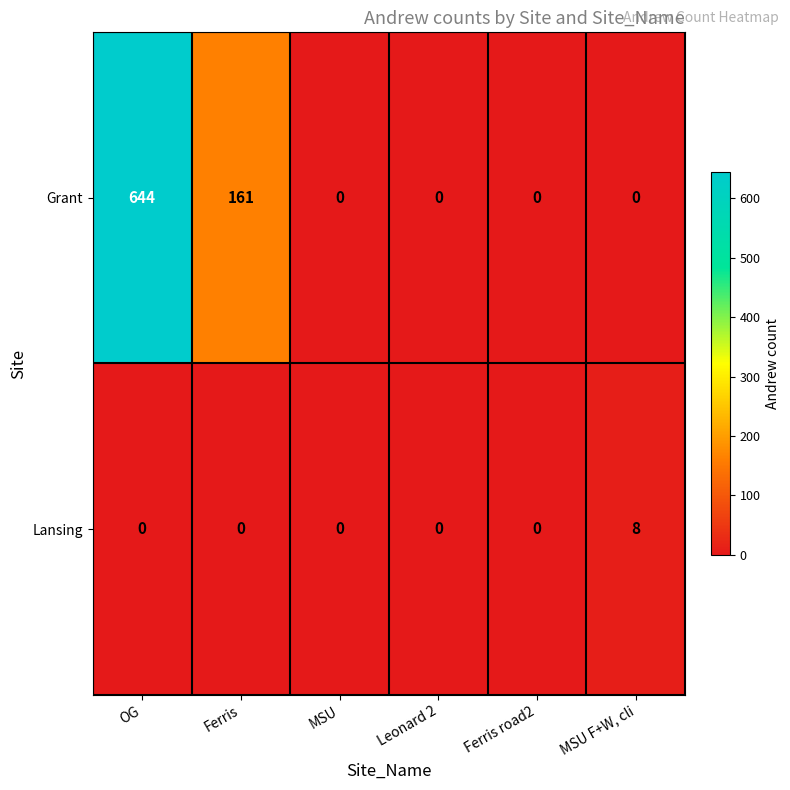

List the series in order of their overall mean, highest first.

Grant, Lansing